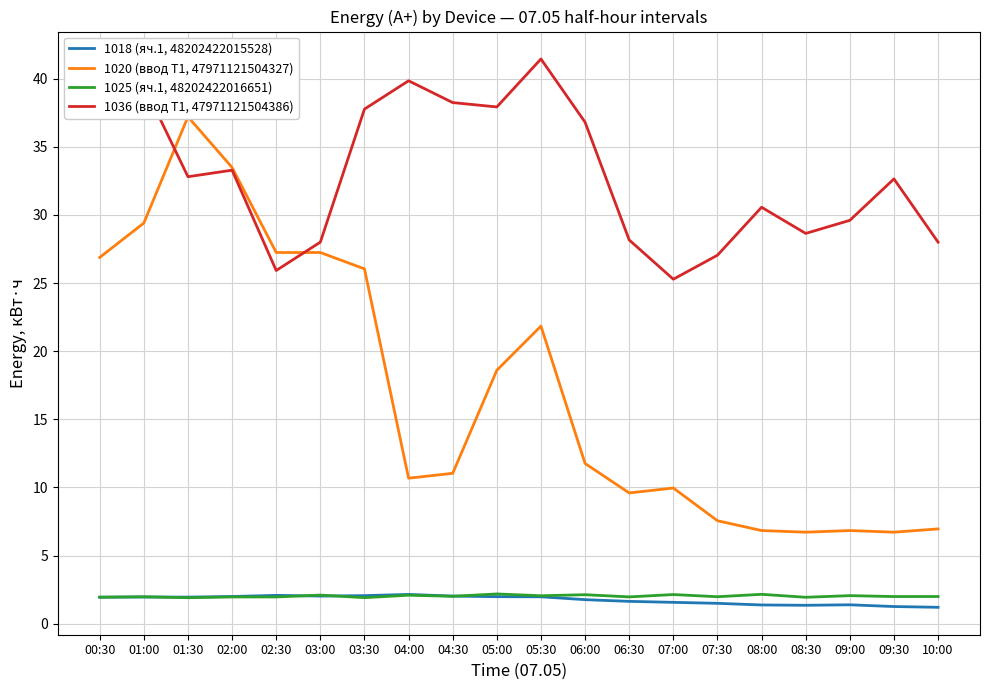

Read the 1020 (ввод Т1, 47971121504327) value at 00:30.

26.9